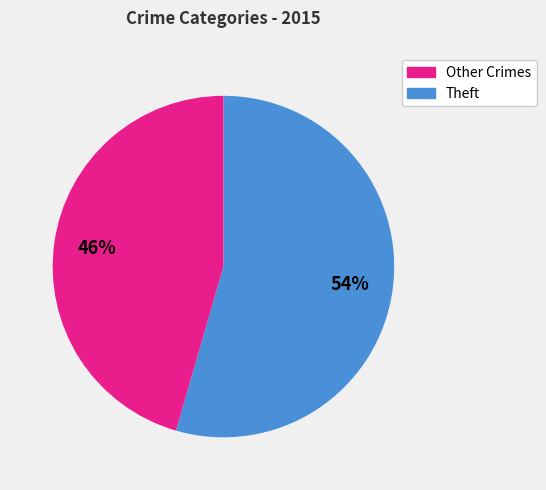

Does any single category account for the majority?

Yes